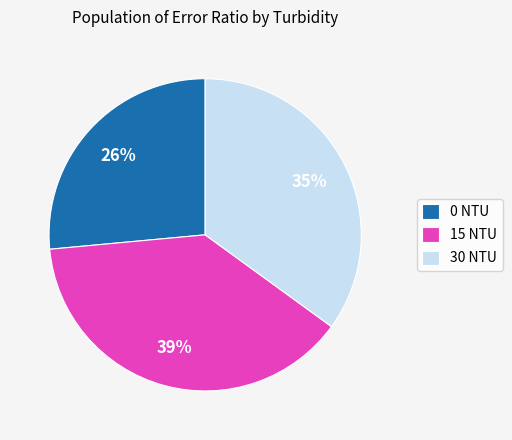

True or false: 30 NTU accounts for 35% of the total.

True